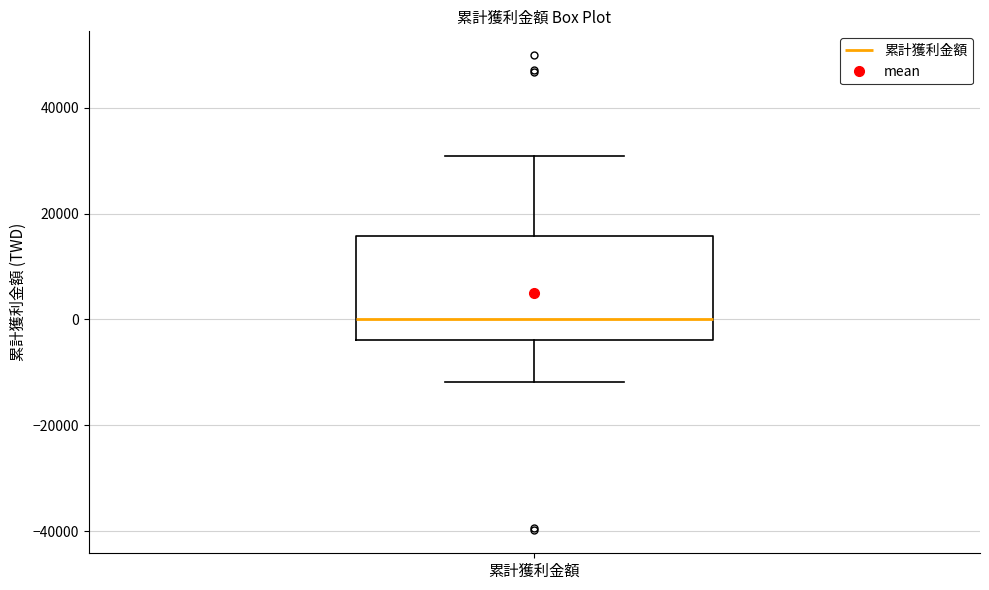

Where is the lower edge of the box for 累計獲利金額 on the y-axis? The values are not printed on the chart, so give them approximately, as read against the axis.

-4000